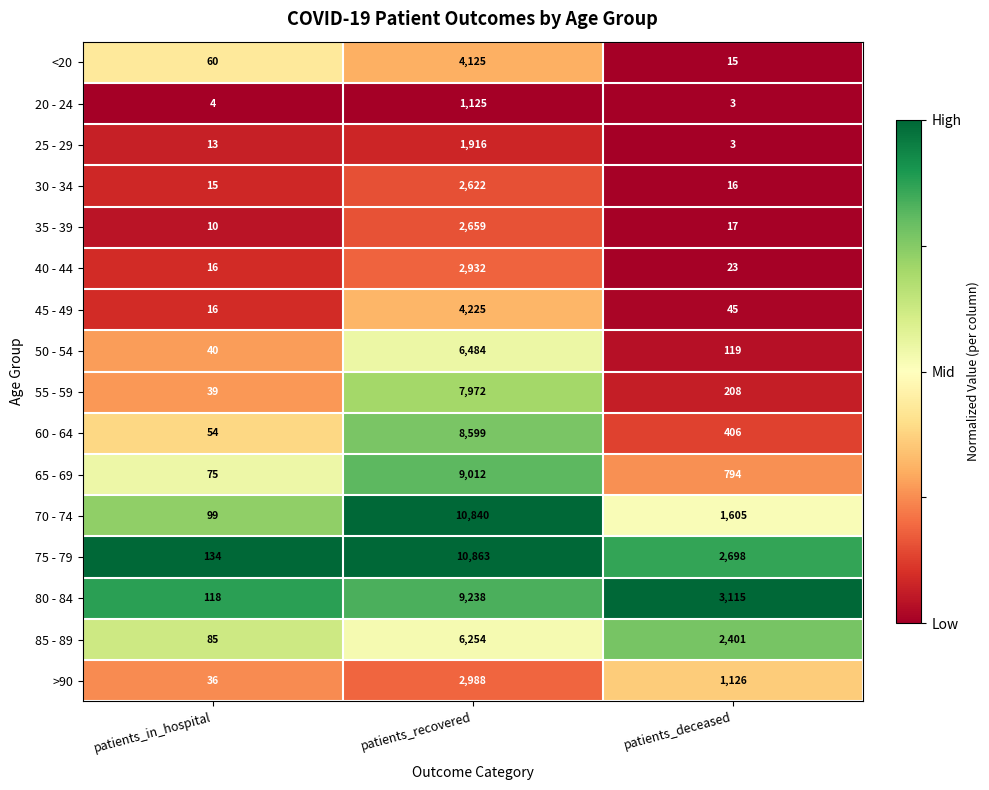

Is it true that 40 - 44 equals 5 at patients_in_hospital?

False